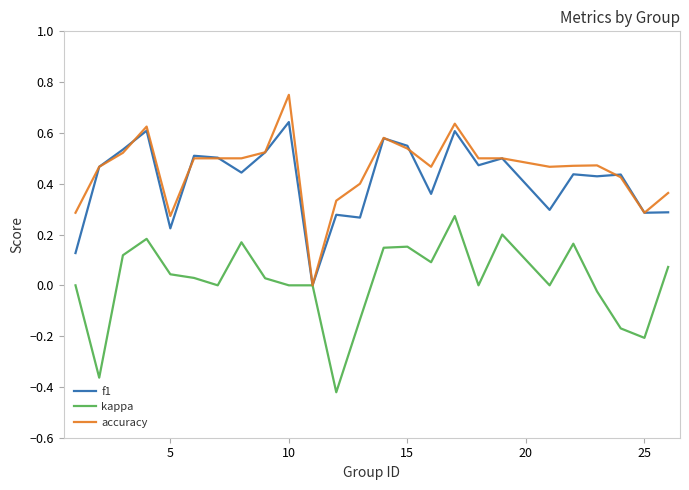

Rank the series by their maximum value, from lowest to highest.

kappa, f1, accuracy